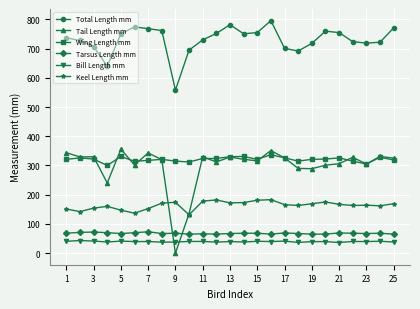

How many series are shown in this chart?

6